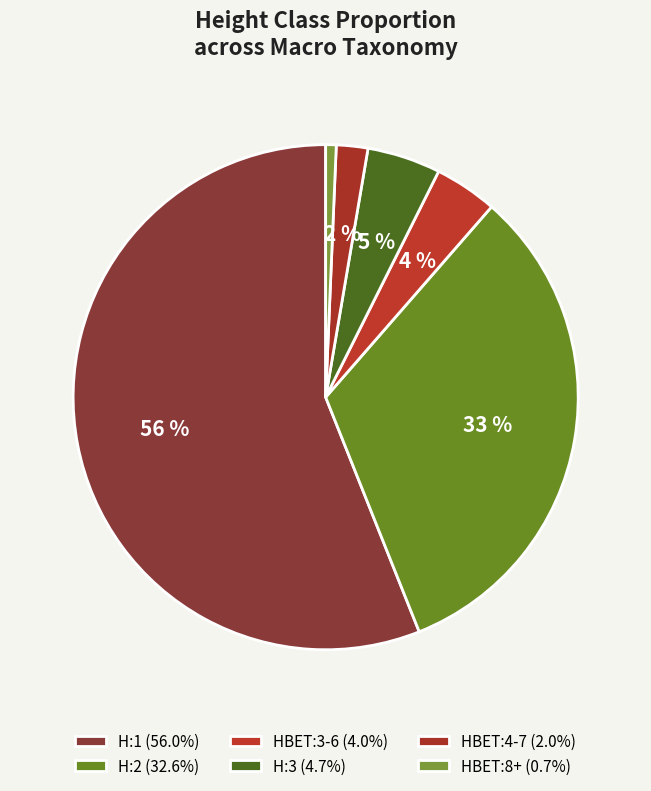

Which slice is the smallest?

HBET:8+